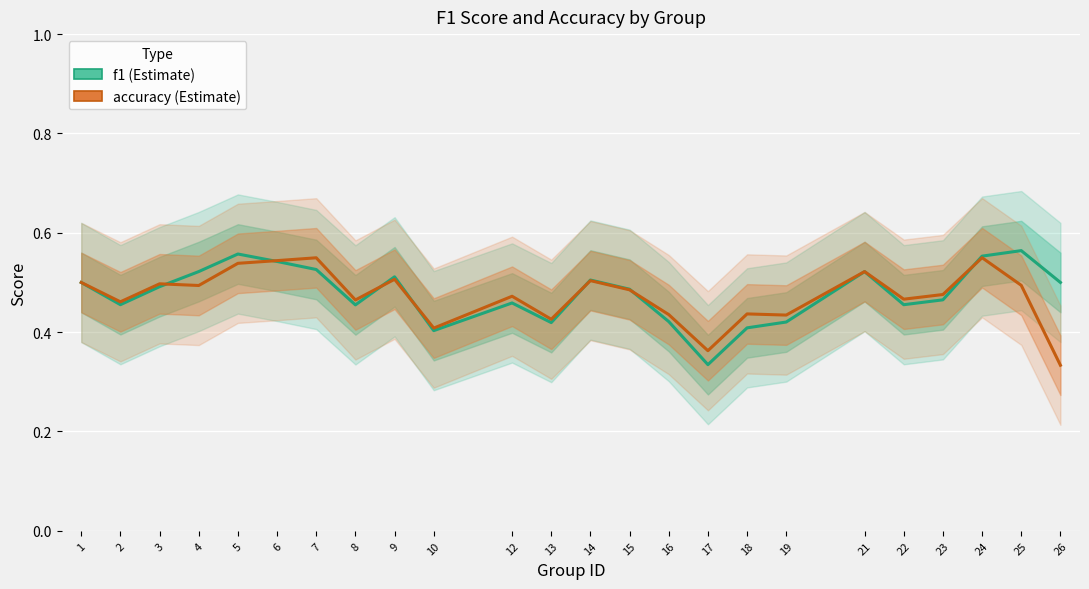

Where is f1 nearest to the value 0?

17